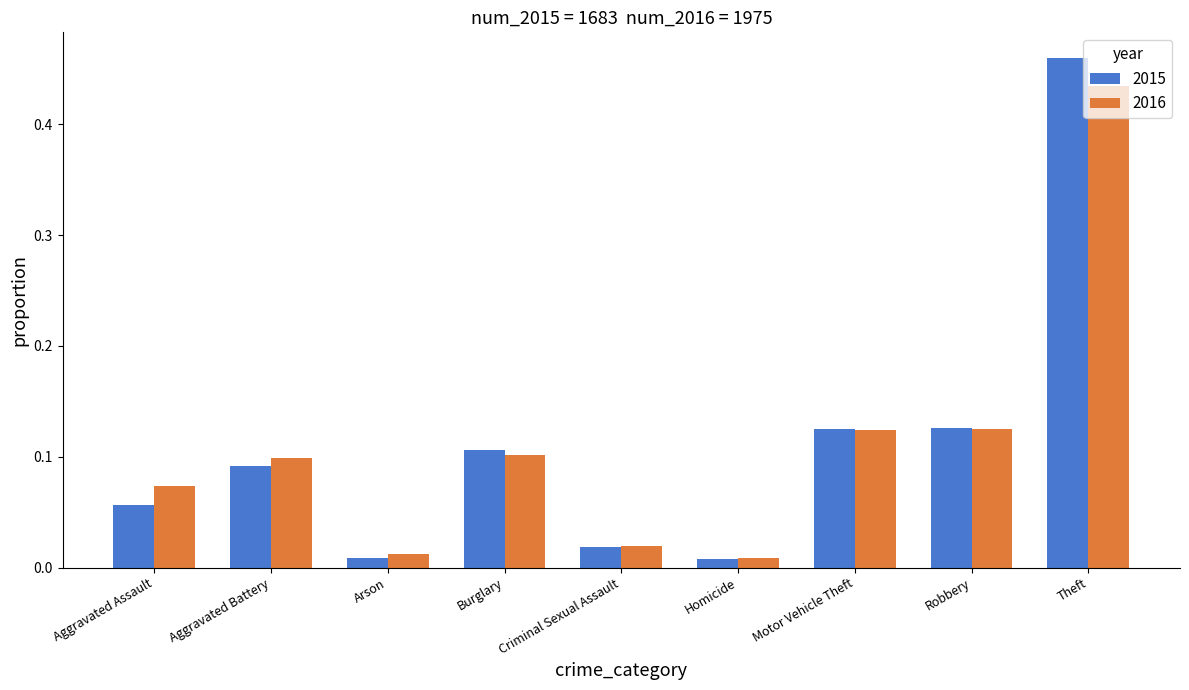

The 2016 series shows 0.0 at Aggravated Assault. True or false?

False